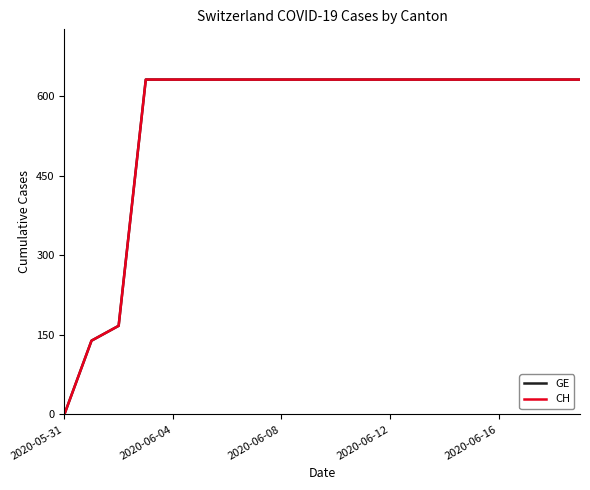

True or false: GE and CH intersect in this chart.

False